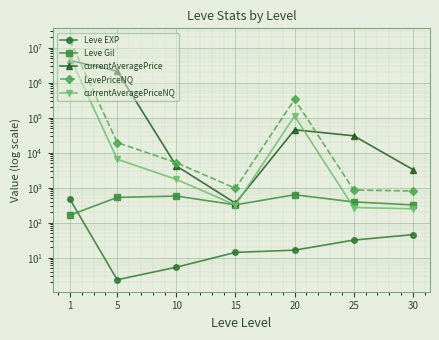

True or false: currentAveragePriceNQ has more than 2 interior local peaks.

False